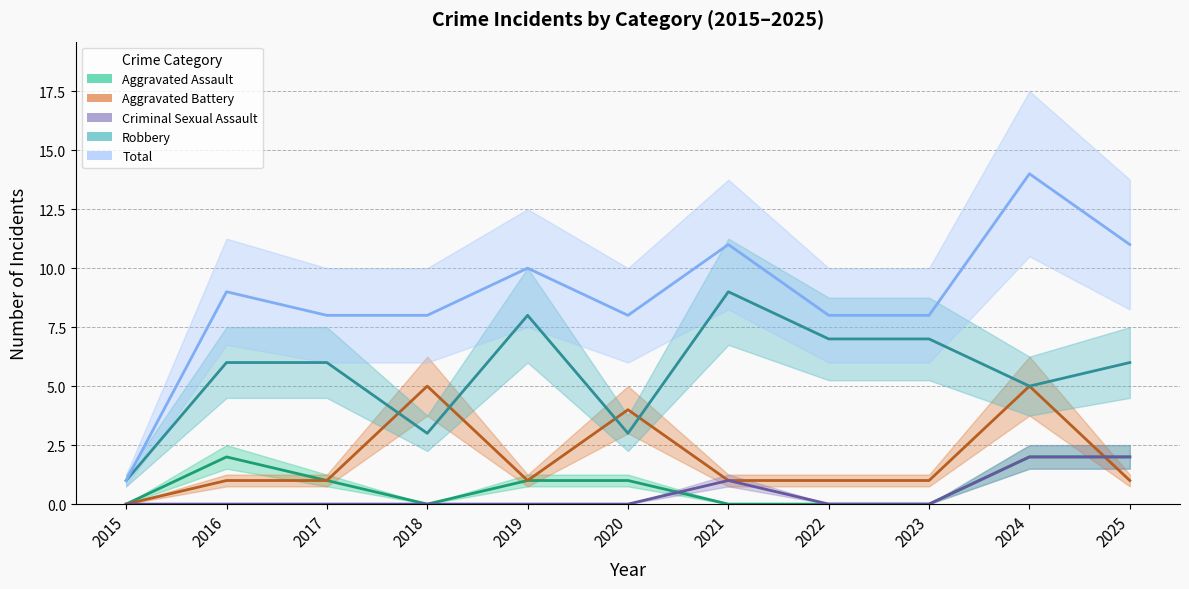

Reading right to left, extract all data points from this chart.

Aggravated Assault: 2	2	0	0	0	1	1	0	1	2	0
Aggravated Battery: 1	5	1	1	1	4	1	5	1	1	0
Criminal Sexual Assault: 2	2	0	0	1	0	0	0	0	0	0
Robbery: 6	5	7	7	9	3	8	3	6	6	1
Total: 11	14	8	8	11	8	10	8	8	9	1